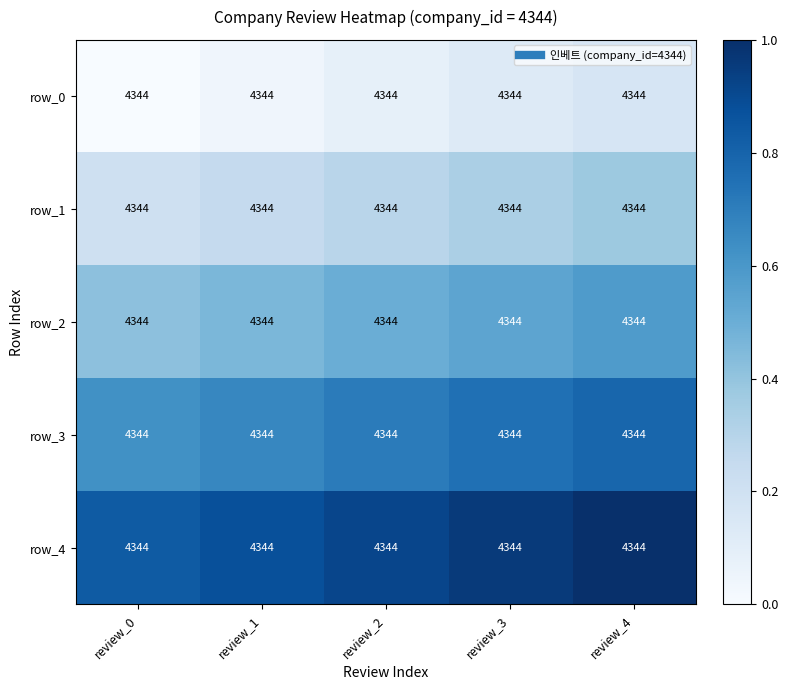

What is the difference between the maximum and minimum values in the row_1 series?

0.2